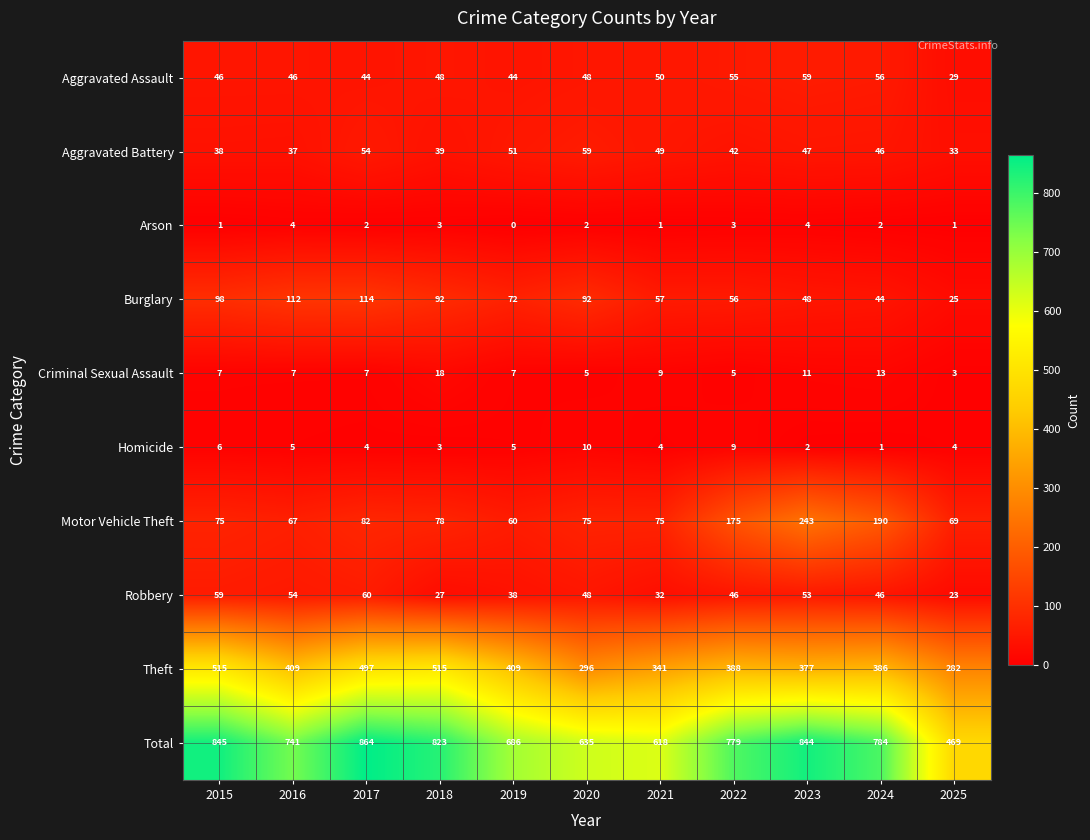

Which series has the largest total across all categories?

Total